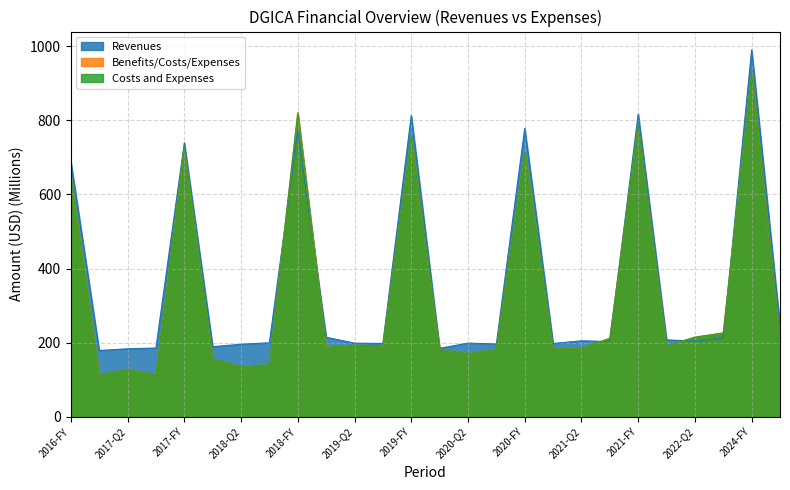

What value does the Benefits/Costs/Expenses series have at 2019-FY?

755.4